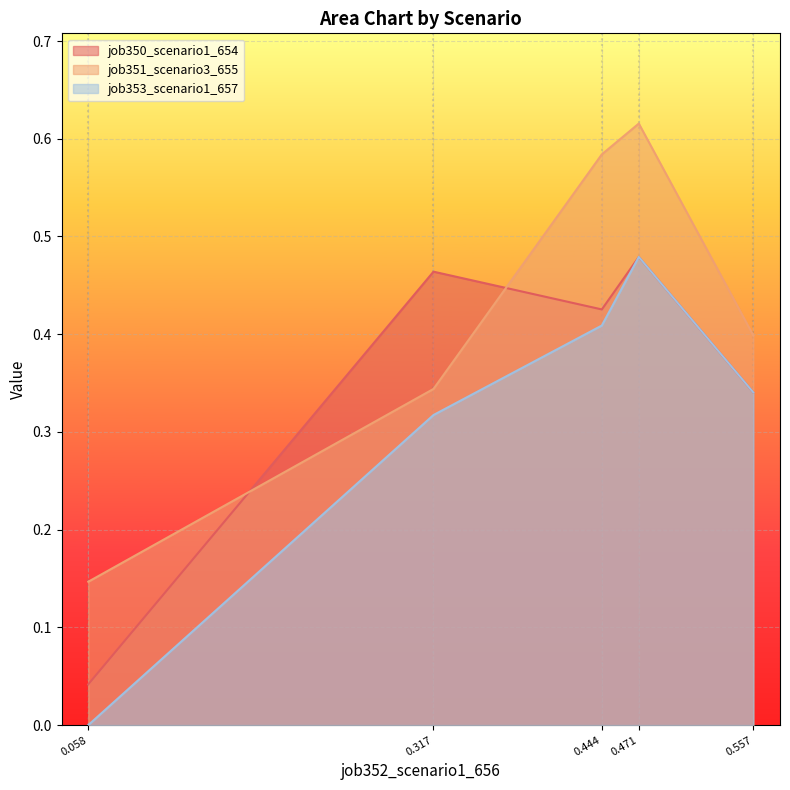

In job350_scenario1_654, how many points are lower than both neighbors (excluding endpoints)?

1